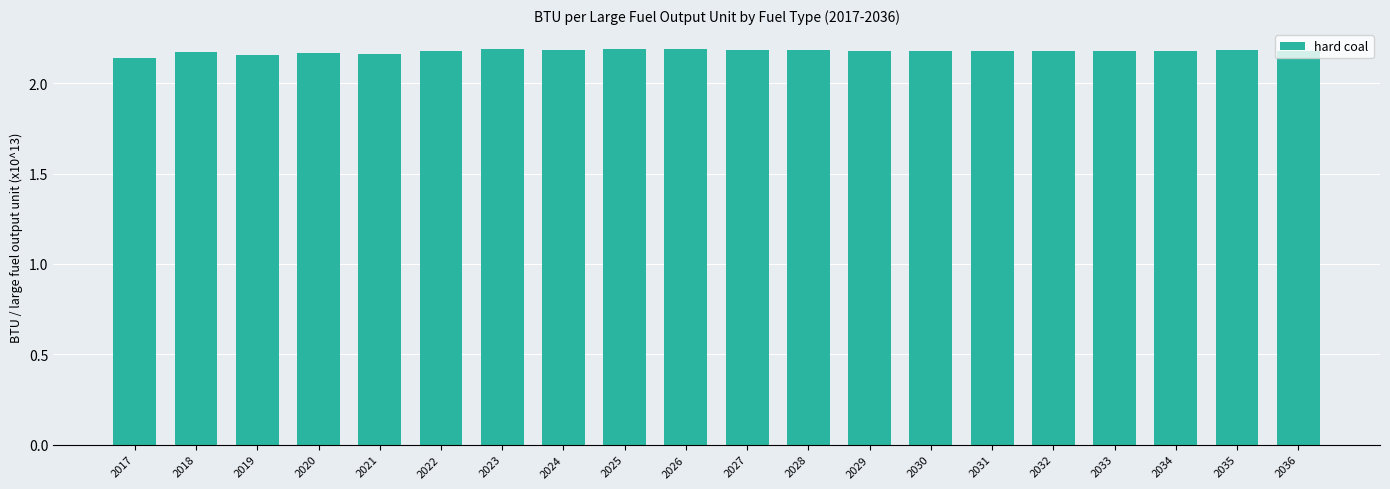

Approximately how many times larger is the value at 2018 compared to 2035?

1.0